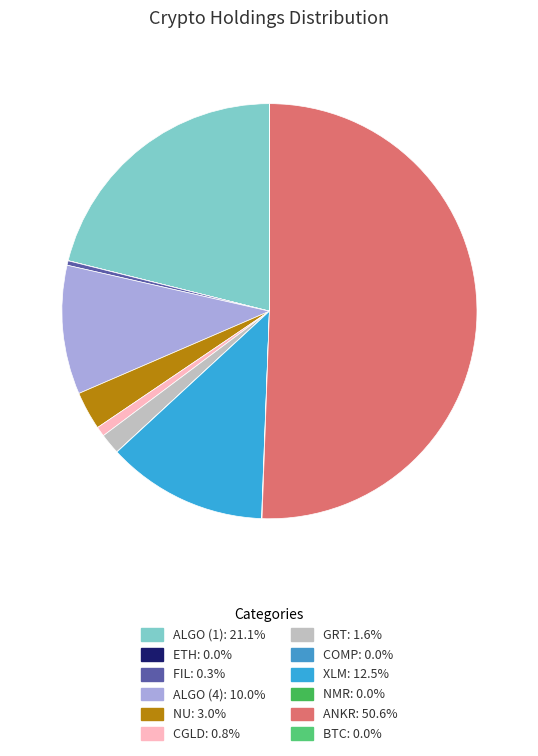

To the nearest percent, what is the difference between the largest and smallest slice percentages?

51%